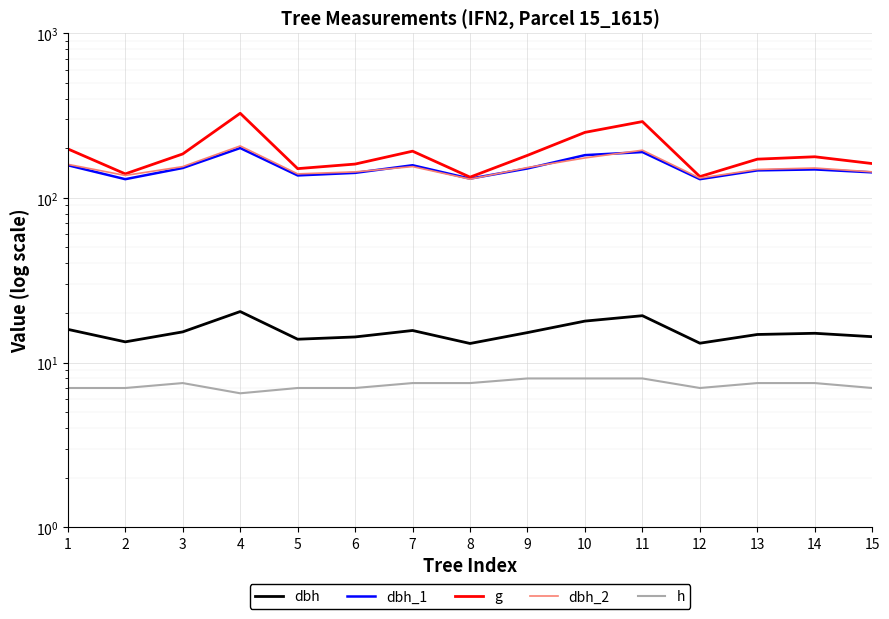

Reading right to left, extract all data points from this chart.

dbh: 14.3	15.1	14.8	13.1	19.2	17.9	15.2	13.1	15.7	14.3	13.8	20.4	15.3	13.3	15.9
dbh_1: 143.0	149.0	147.0	130.0	190.0	182.0	151.0	131.0	158.0	142.0	137.0	201.0	152.0	130.0	158.0
g: 161.7	177.9	172.0	134.8	291.0	250.2	181.5	133.8	192.4	160.6	150.7	326.9	185.1	140.0	198.6
dbh_2: 144.0	152.0	149.0	132.0	195.0	175.0	153.0	130.0	155.0	144.0	140.0	207.0	155.0	137.0	160.0
h: 7.0	7.5	7.5	7.0	8.0	8.0	8.0	7.5	7.5	7.0	7.0	6.5	7.5	7.0	7.0